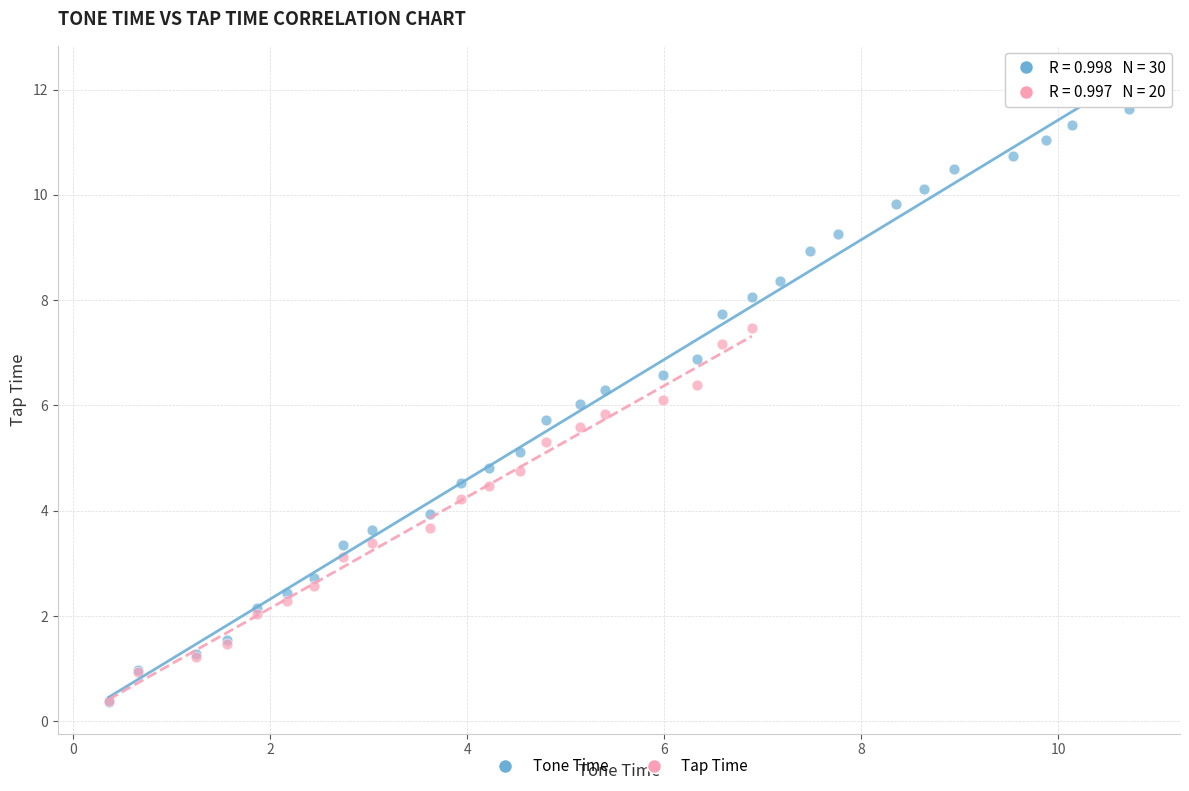

Which series has the largest Y range (max minus min)?

Tone Time